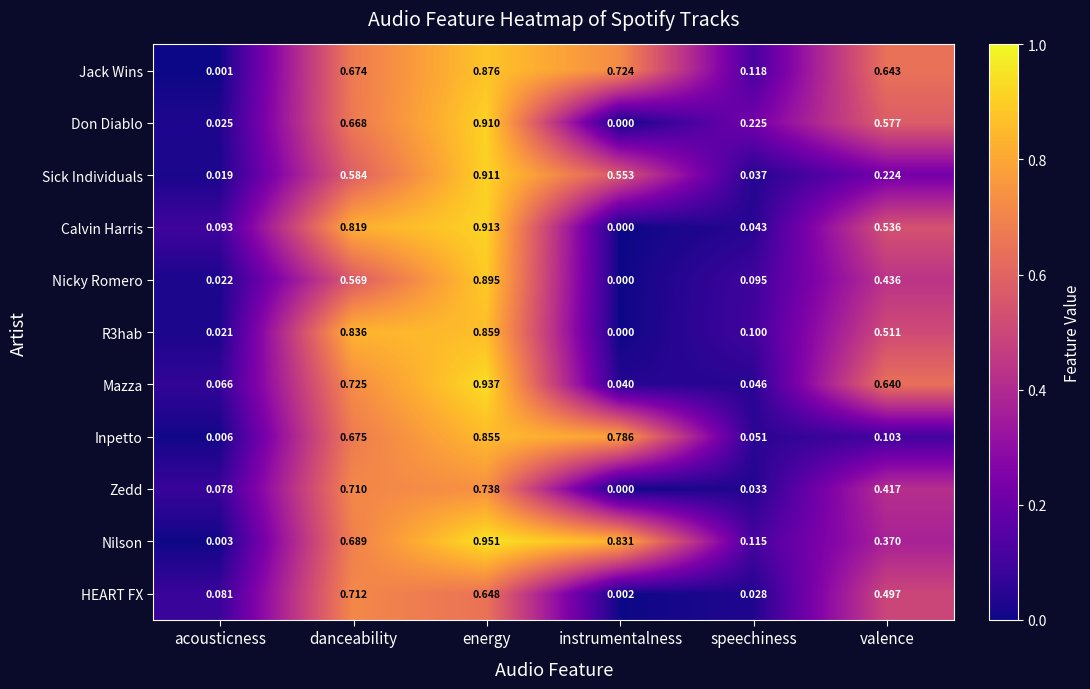

At which label is Don Diablo closest to 0?

instrumentalness